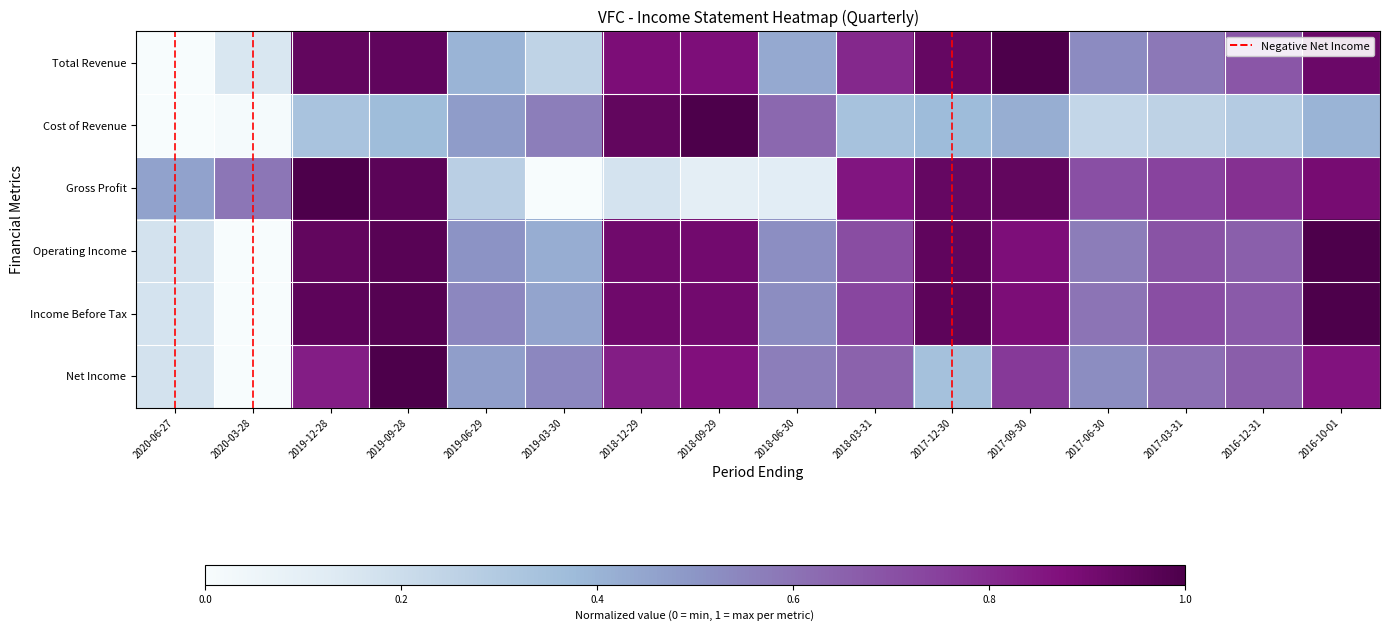

List the series in order of their peak value, lowest first.

Total Revenue, Cost of Revenue, Gross Profit, Operating Income, Income Before Tax, Net Income